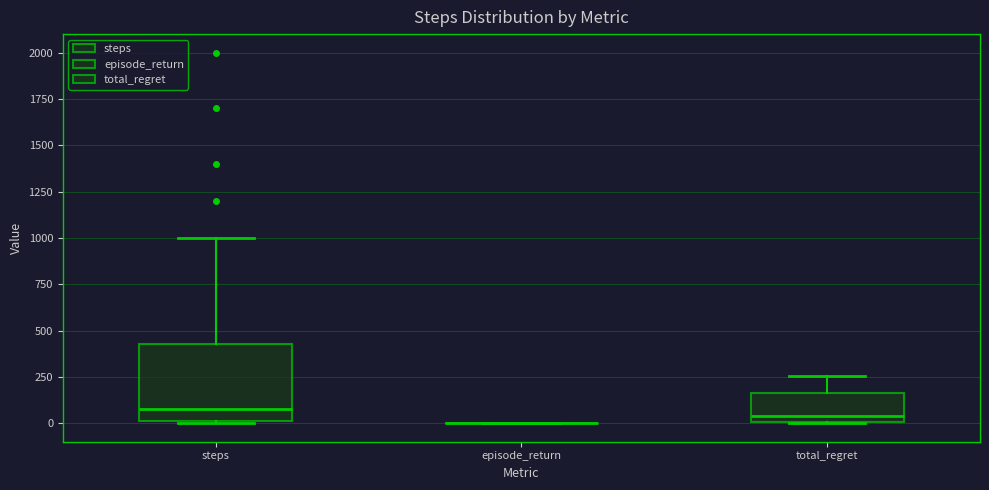

Where is the upper edge of the box for steps on the y-axis? The values are not printed on the chart, so give them approximately, as read against the axis.

450